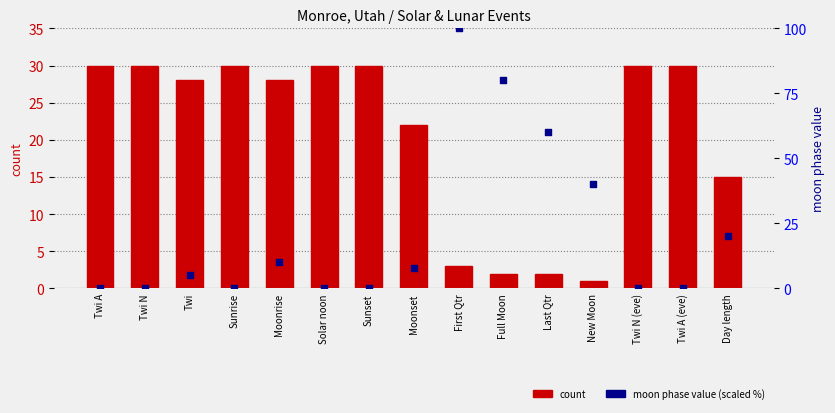

Is the value of moon phase value (scaled %) at Twi greater than the value of count at Day length?

No